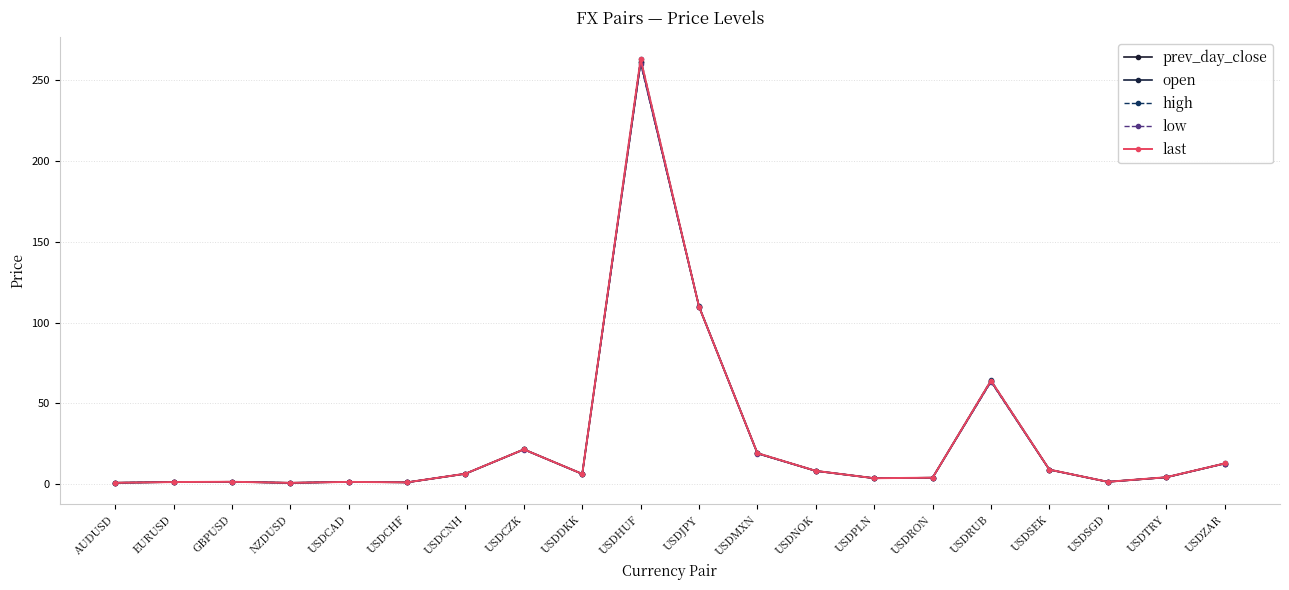

Read the last value at GBPUSD.

1.4